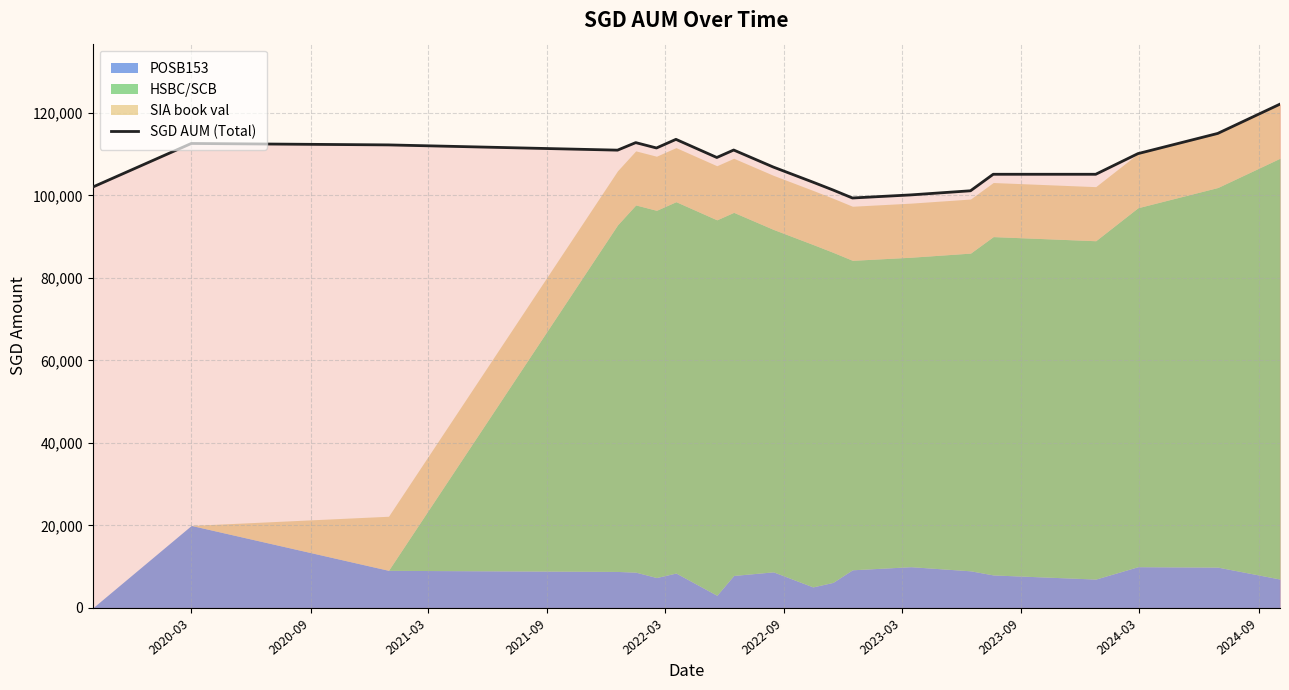

What is the minimum value for SGD AUM (Total)?

99359.5